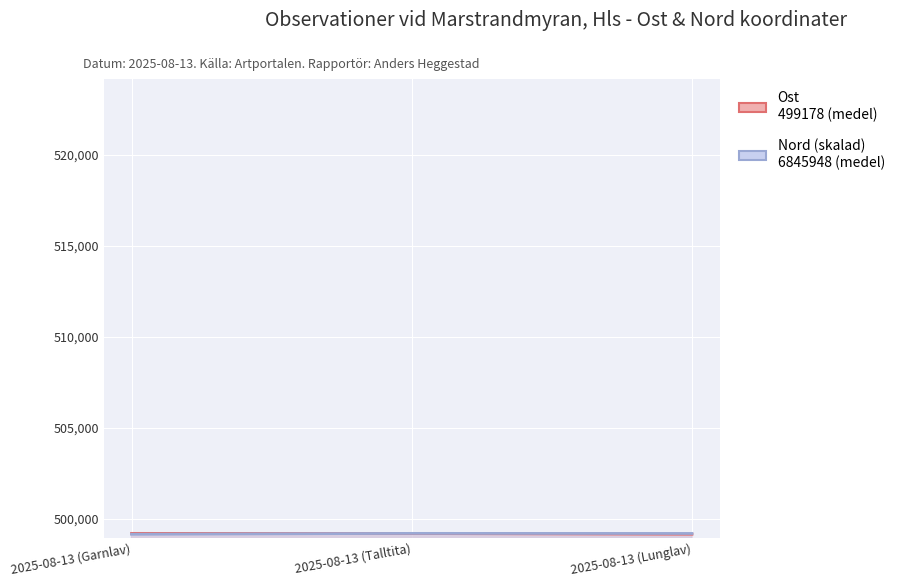

Rank the categories by Nord (skalad) value from lowest to highest.

2025-08-13 (Garnlav), 2025-08-13 (Lunglav), 2025-08-13 (Talltita)